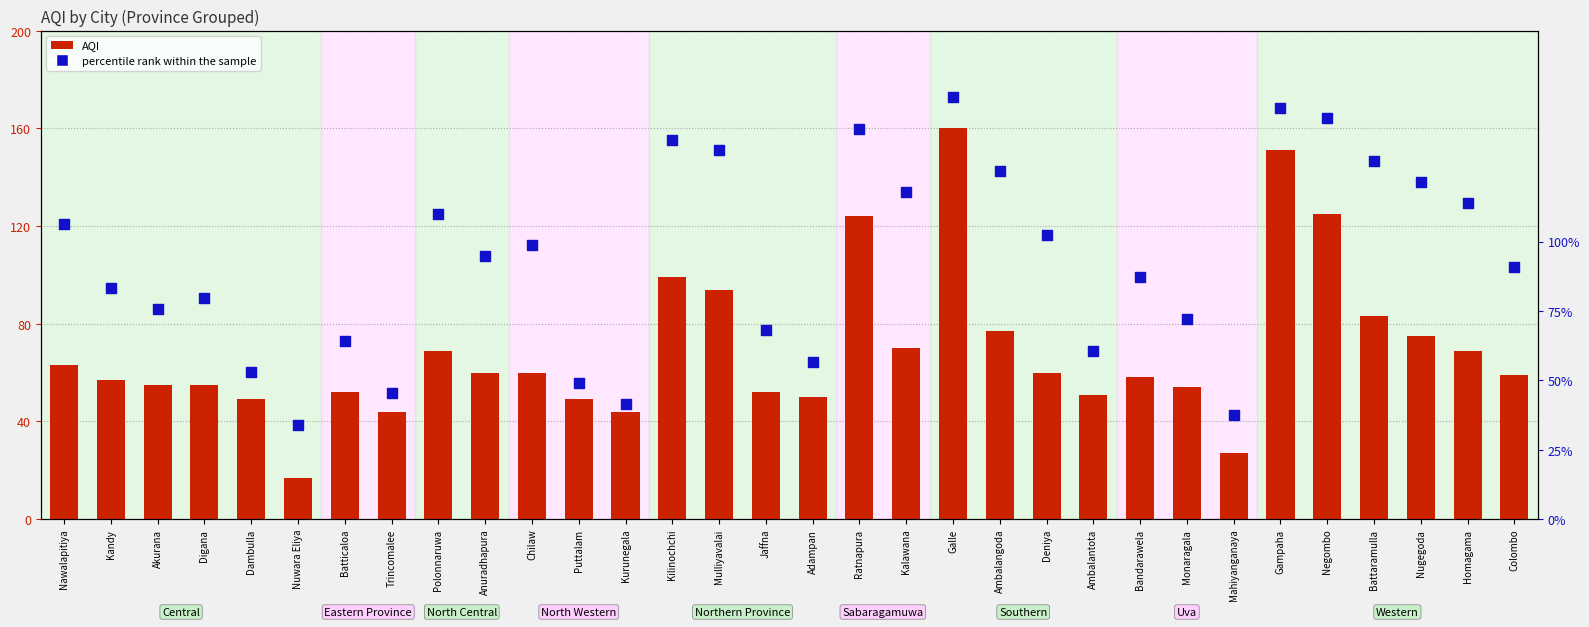

At which category is the sum across all series the highest?

Galle